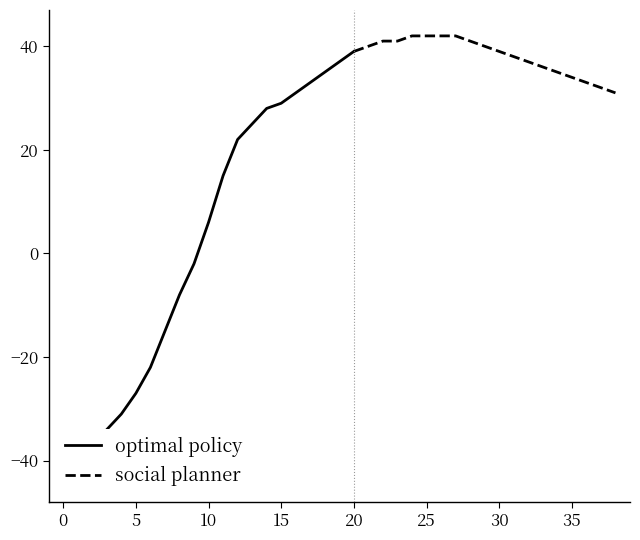

Count the number of values greater than 33.

18